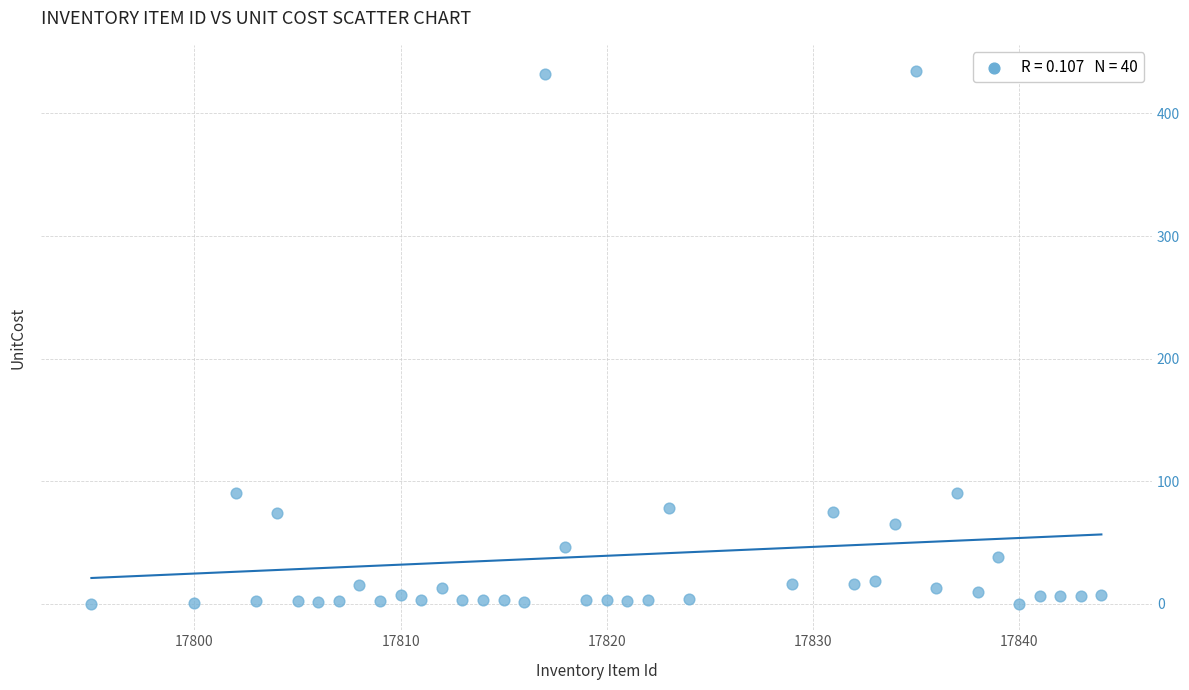

What is the range of X values (max minus min)?

49.0